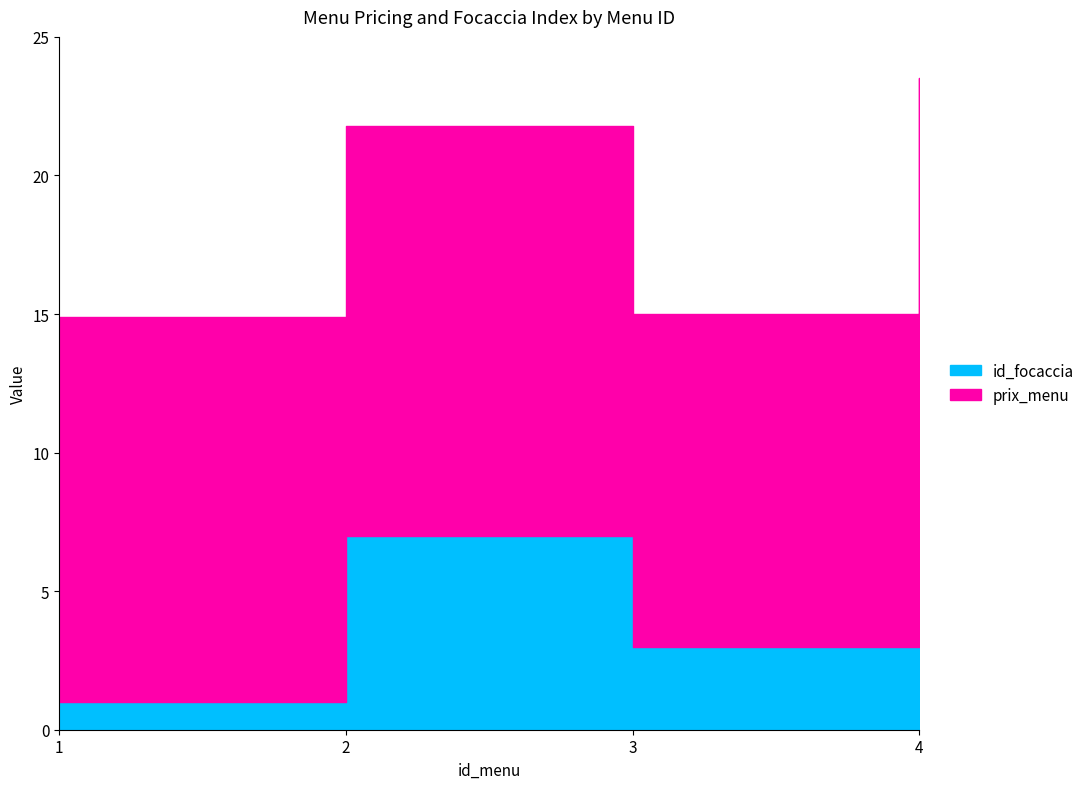

At which category does the chart reach its peak across all series?

4